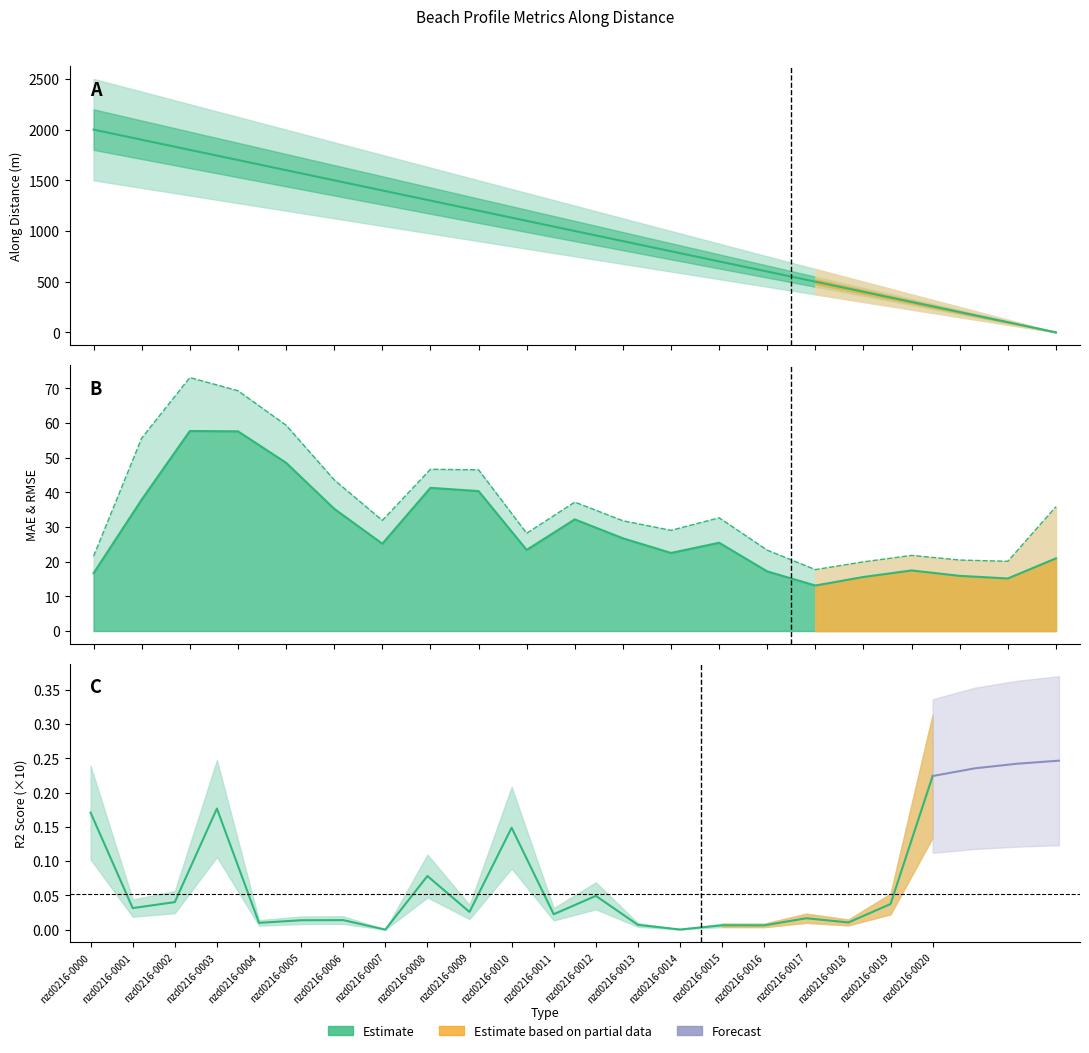

Rank the categories by along_dist value from highest to lowest.

nzd0216-0000, nzd0216-0001, nzd0216-0002, nzd0216-0003, nzd0216-0004, nzd0216-0005, nzd0216-0006, nzd0216-0007, nzd0216-0008, nzd0216-0009, nzd0216-0010, nzd0216-0011, nzd0216-0012, nzd0216-0013, nzd0216-0014, nzd0216-0015, nzd0216-0016, nzd0216-0017, nzd0216-0018, nzd0216-0019, nzd0216-0020